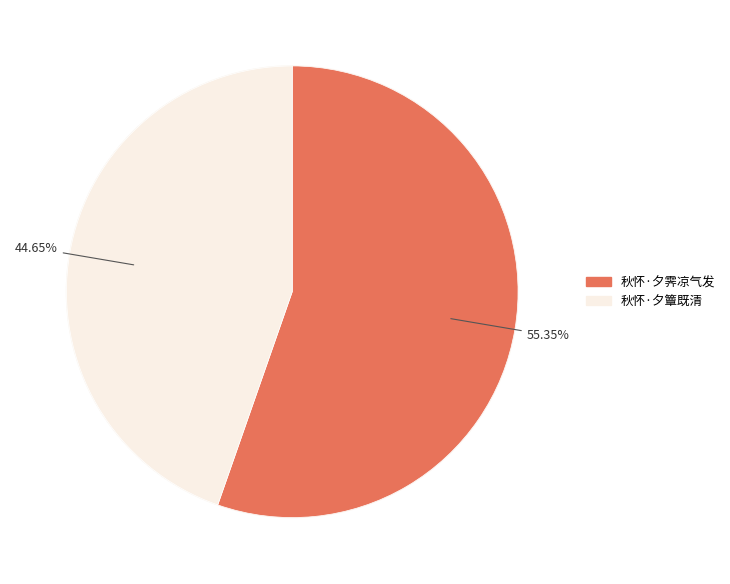

Is it true that 秋怀·夕簟既清 is 57% of the pie?

False